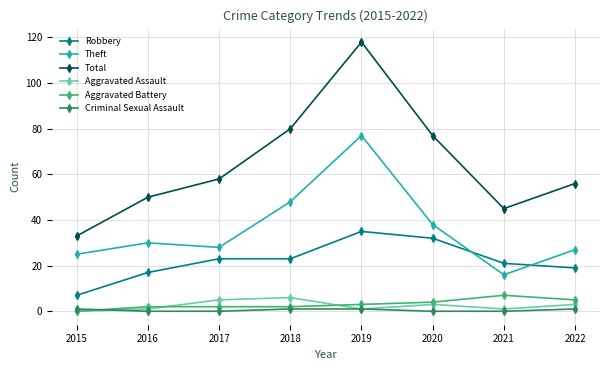

What is the difference between the maximum and minimum values in the Aggravated Battery series?

7